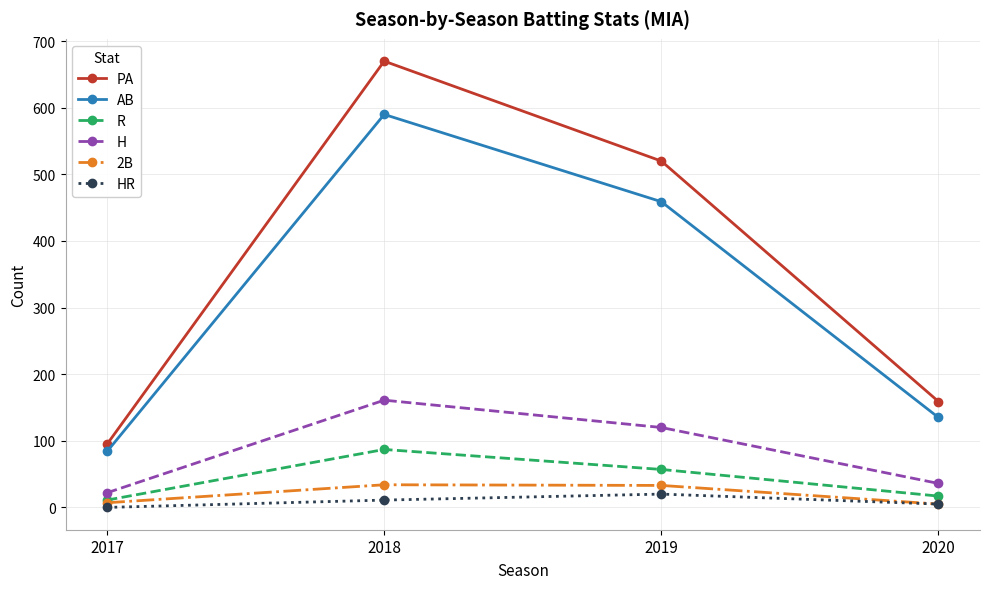

What is the difference between the R values at 2020 and 2017?

6